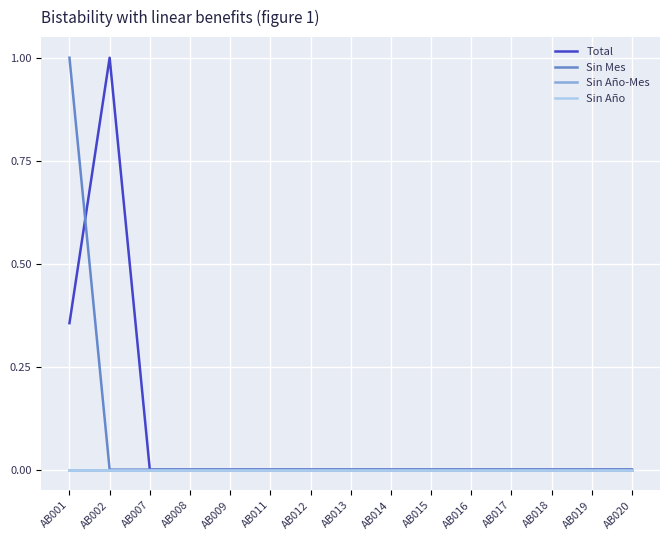

Reading left to right, extract all data points from this chart.

Total: AB001=0.4	AB002=1.0	AB007=0.0	AB008=0.0	AB009=0.0	AB011=0.0	AB012=0.0	AB013=0.0	AB014=0.0	AB015=0.0	AB016=0.0	AB017=0.0	AB018=0.0	AB019=0.0	AB020=0.0
Sin Mes: AB001=1.0	AB002=0.0	AB007=0.0	AB008=0.0	AB009=0.0	AB011=0.0	AB012=0.0	AB013=0.0	AB014=0.0	AB015=0.0	AB016=0.0	AB017=0.0	AB018=0.0	AB019=0.0	AB020=0.0
Sin Año-Mes: AB001=0.0	AB002=0.0	AB007=0.0	AB008=0.0	AB009=0.0	AB011=0.0	AB012=0.0	AB013=0.0	AB014=0.0	AB015=0.0	AB016=0.0	AB017=0.0	AB018=0.0	AB019=0.0	AB020=0.0
Sin Año: AB001=0.0	AB002=0.0	AB007=0.0	AB008=0.0	AB009=0.0	AB011=0.0	AB012=0.0	AB013=0.0	AB014=0.0	AB015=0.0	AB016=0.0	AB017=0.0	AB018=0.0	AB019=0.0	AB020=0.0